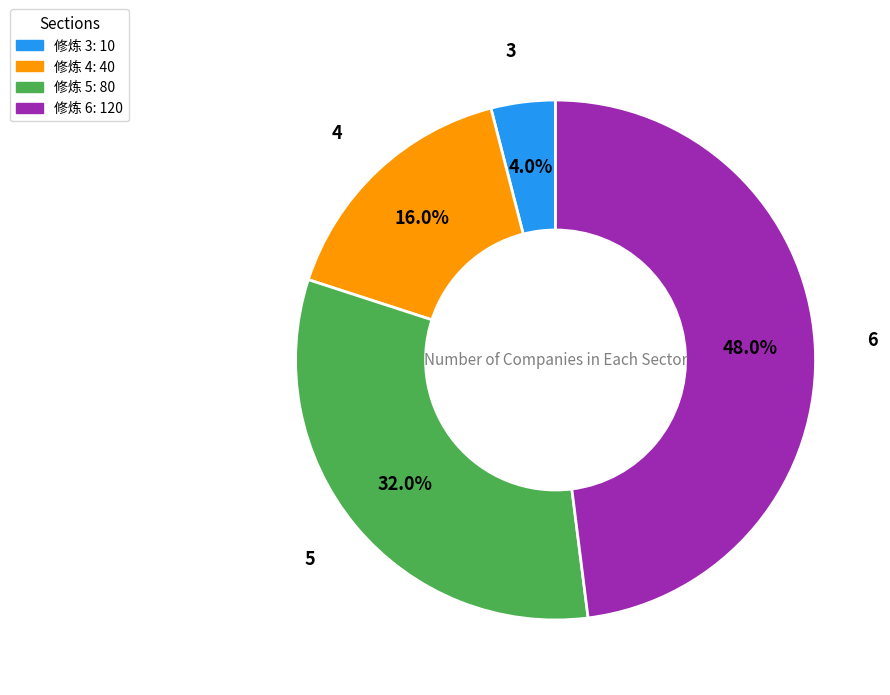

Approximately how many times larger is the value at 6 compared to 4?

3.0